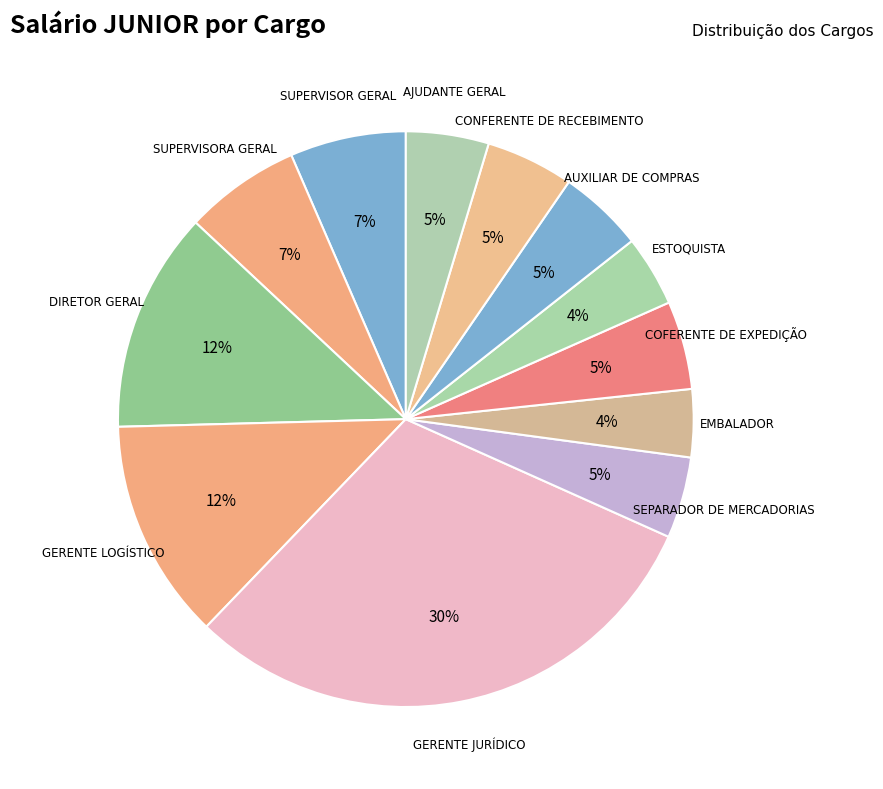

To the nearest percent, what percentage of the pie is COFERENTE DE EXPEDIÇÃO?

5%